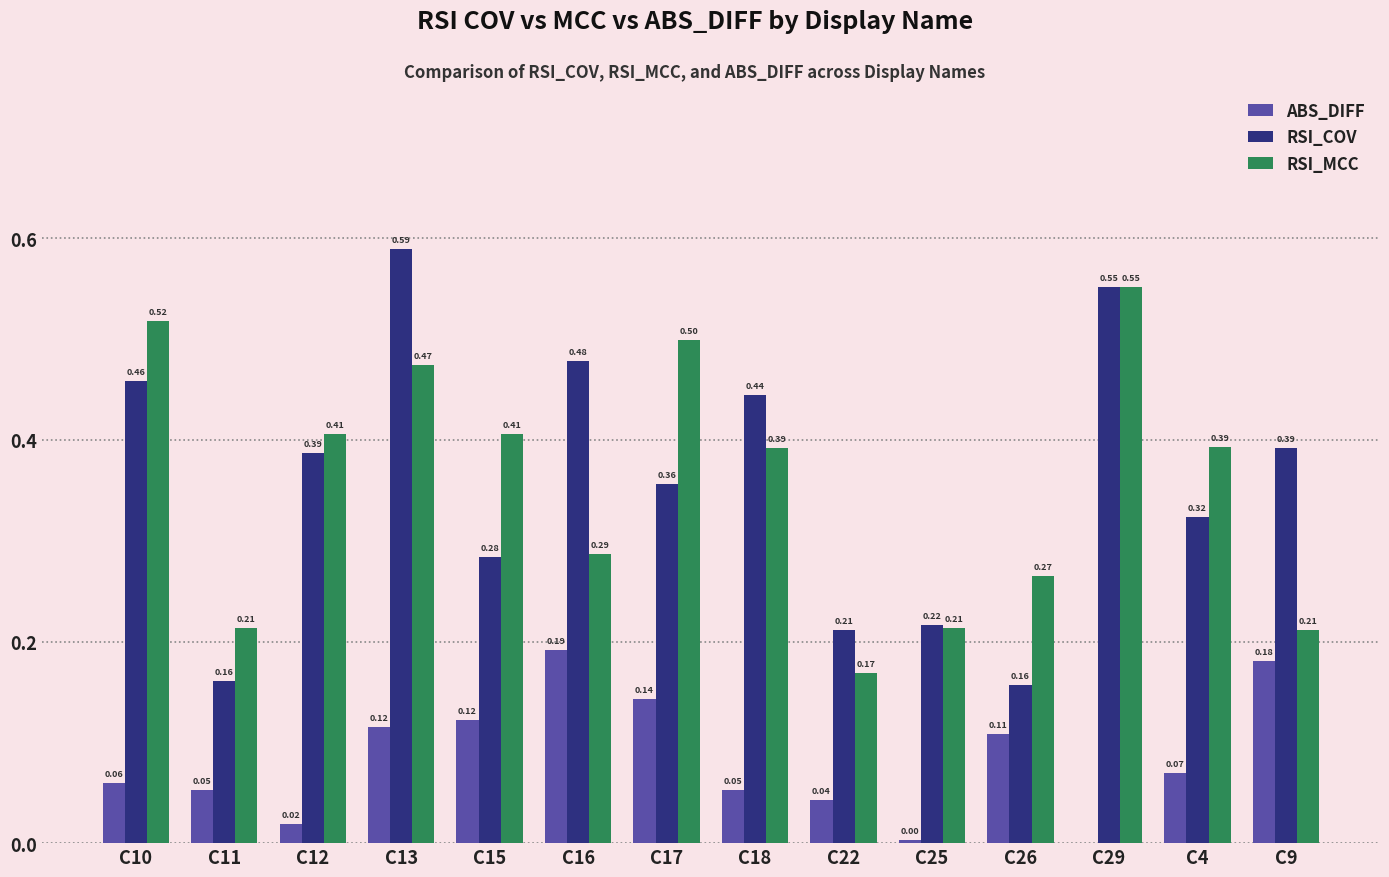

Is it true that ABS_DIFF equals 0.2 at C15?

False